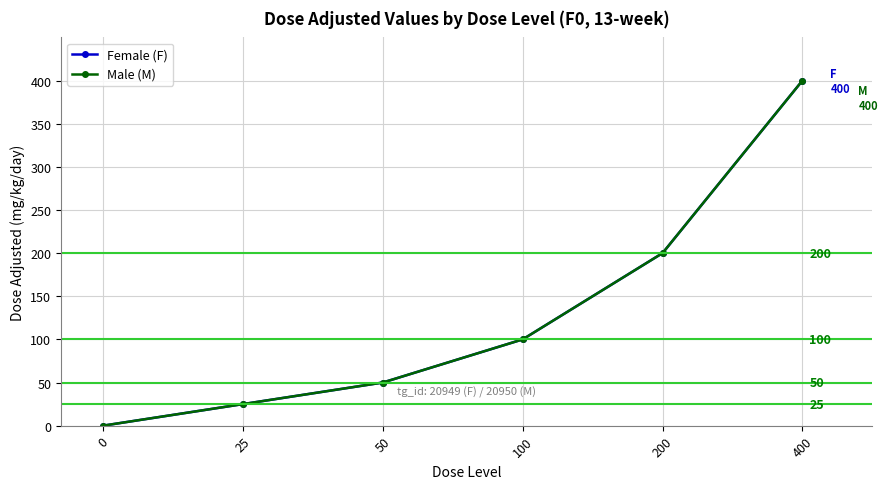

What value does the Female (F) series have at 50?

50